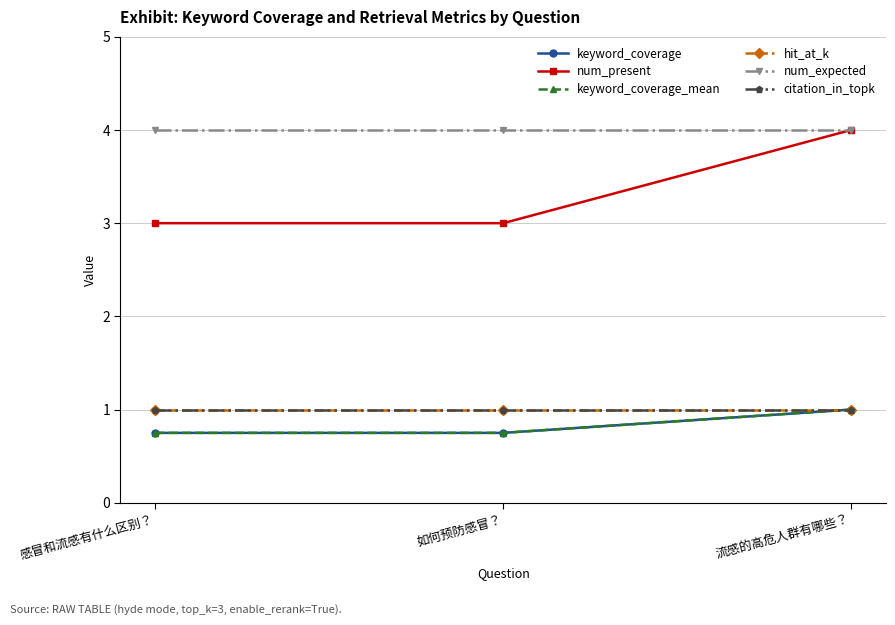

What is the total value across all series at 流感的高危人群有哪些？?

12.0